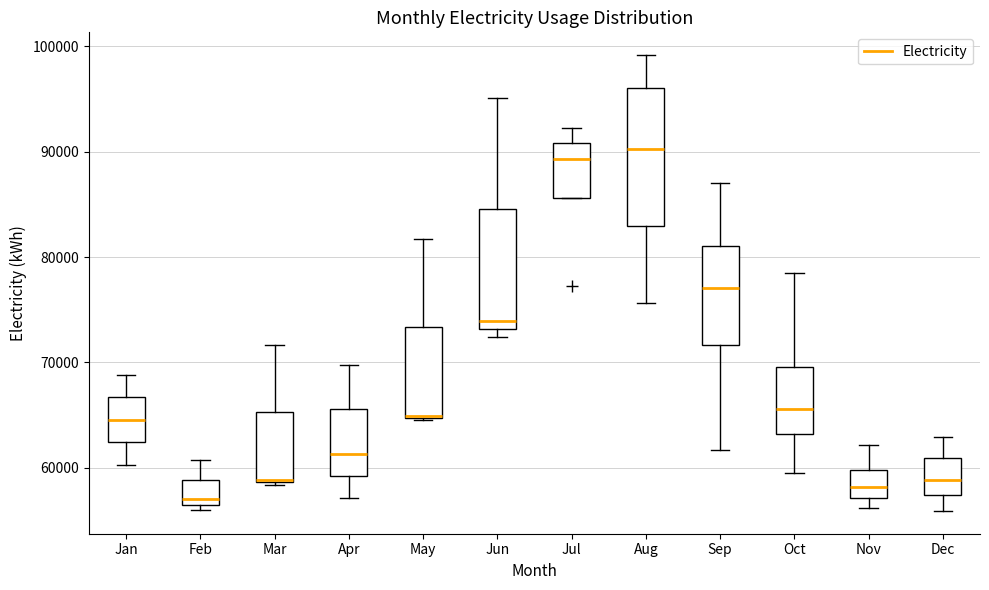

Where does the median line of the box for Oct sit on the y-axis? The values are not printed on the chart, so give them approximately, as read against the axis.

66000